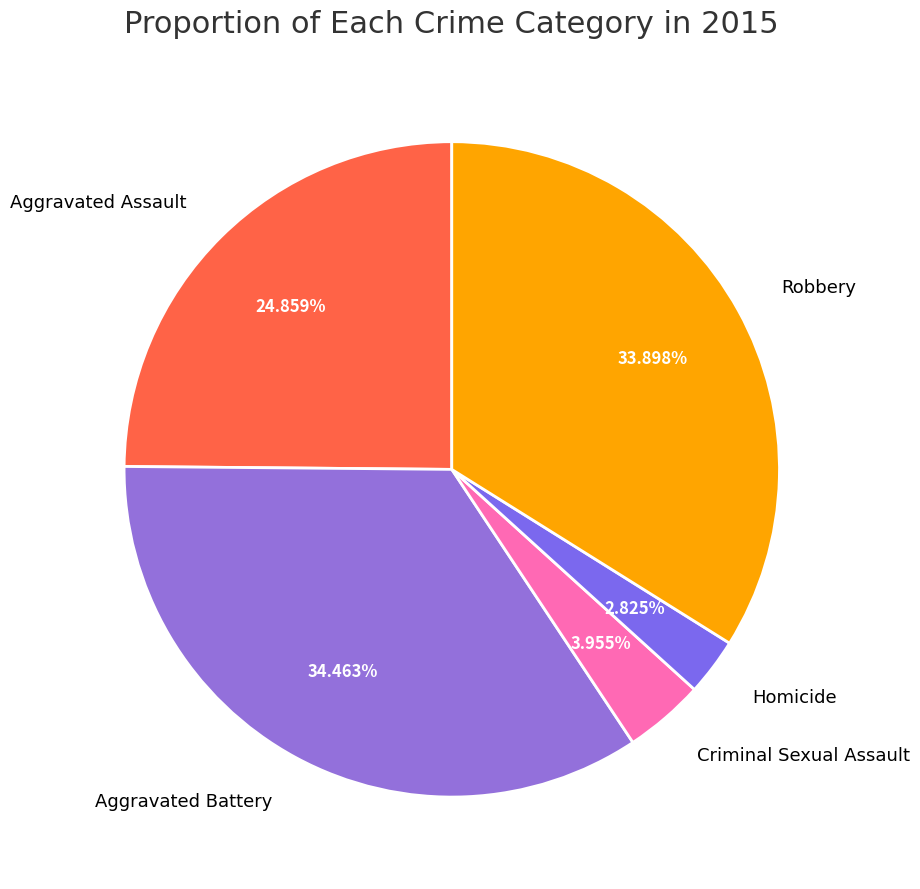

To the nearest percent, what is the average slice percentage?

20%